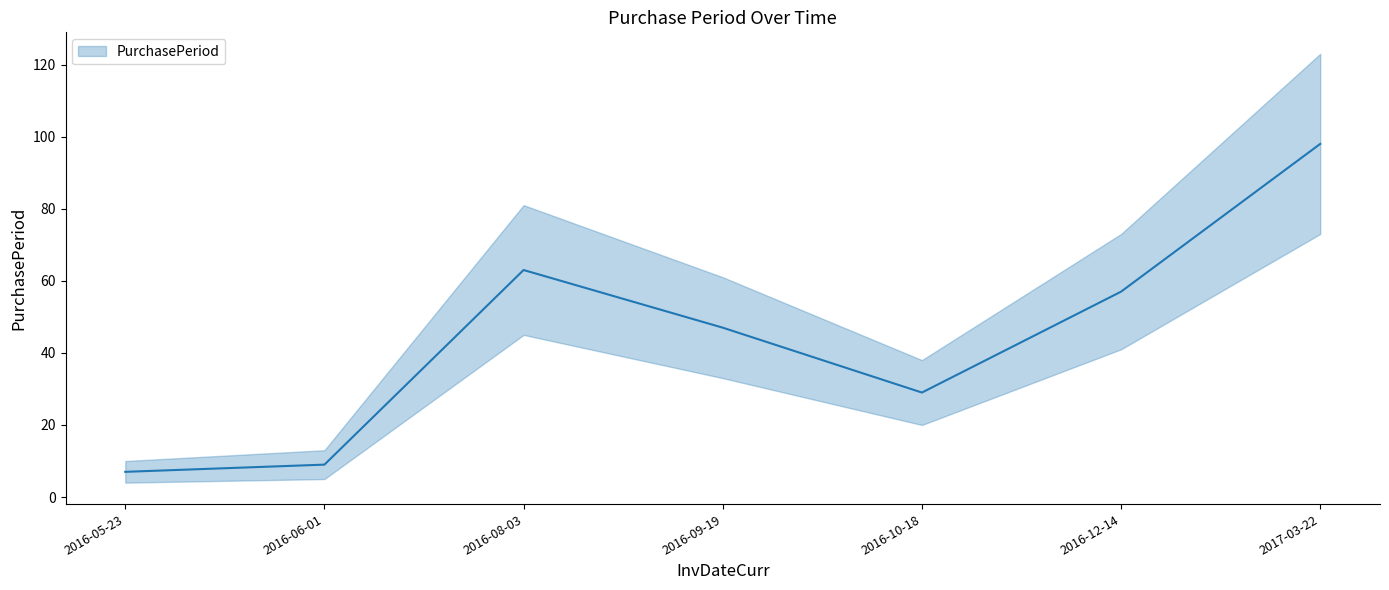

How many lines are shown in the chart?

1